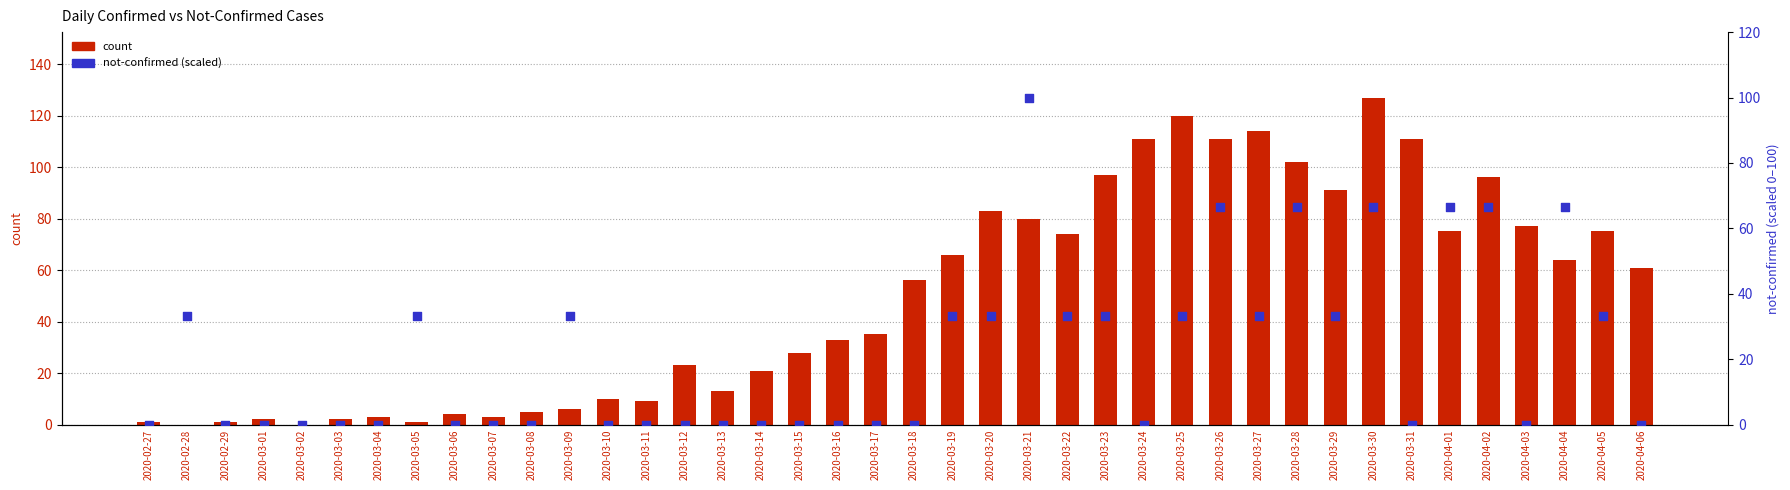

What is the total value across all series at 2020-02-28?

33.3